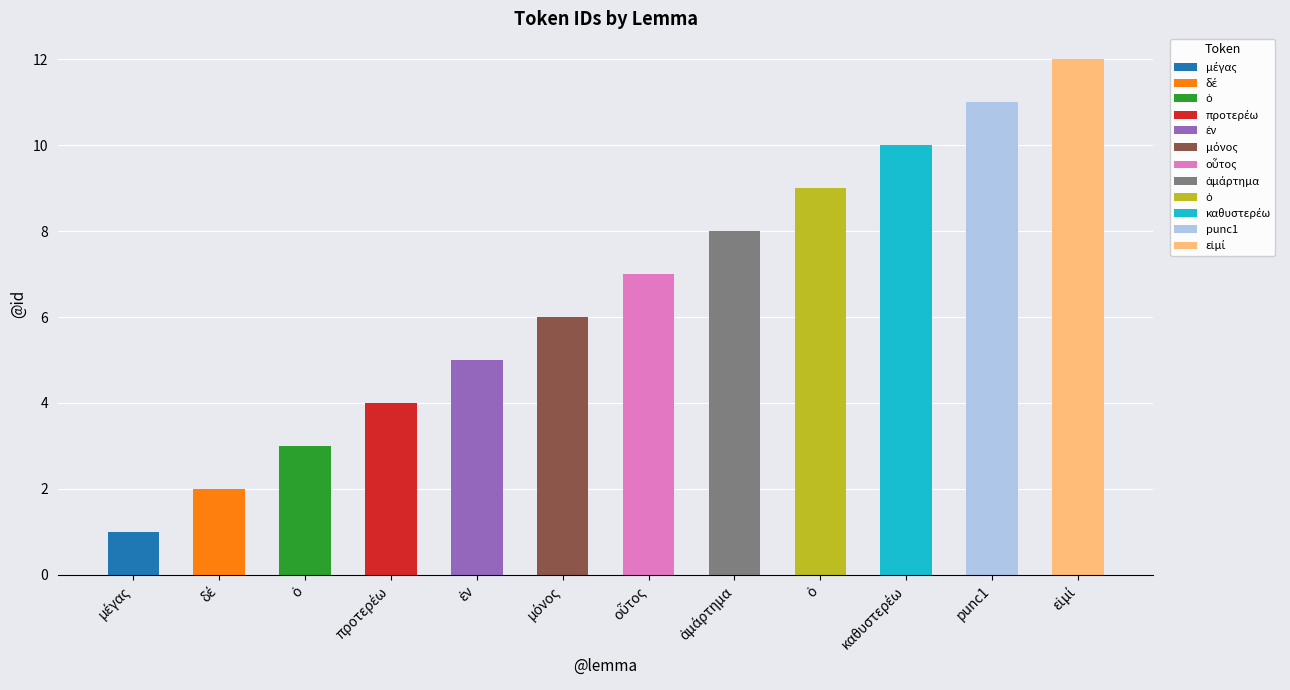

What is the maximum value shown in the chart?

12